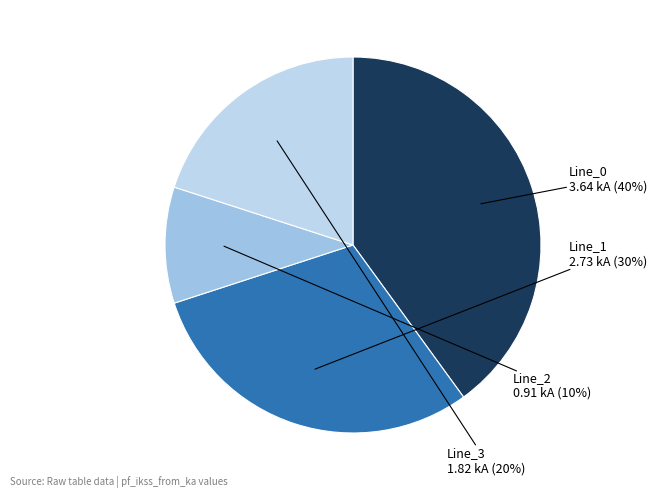

To the nearest percent, what is the difference between the largest and smallest slice percentages?

30%